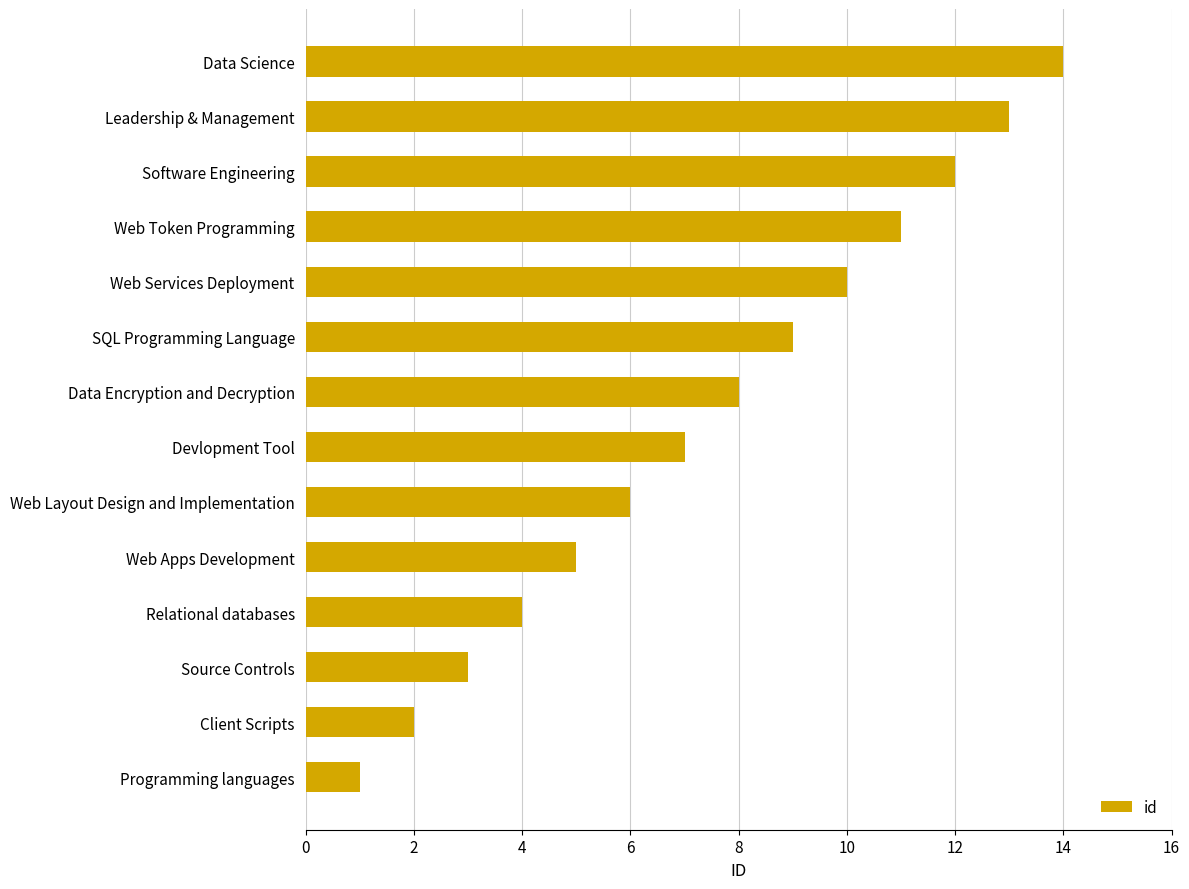

What is the change in value from Web Apps Development to Web Services Deployment?

+5